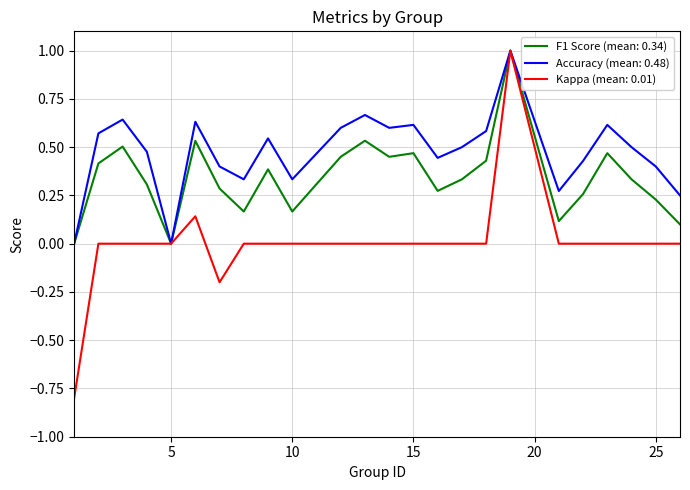

Which series has the largest total across all categories?

Accuracy (mean: 0.48)